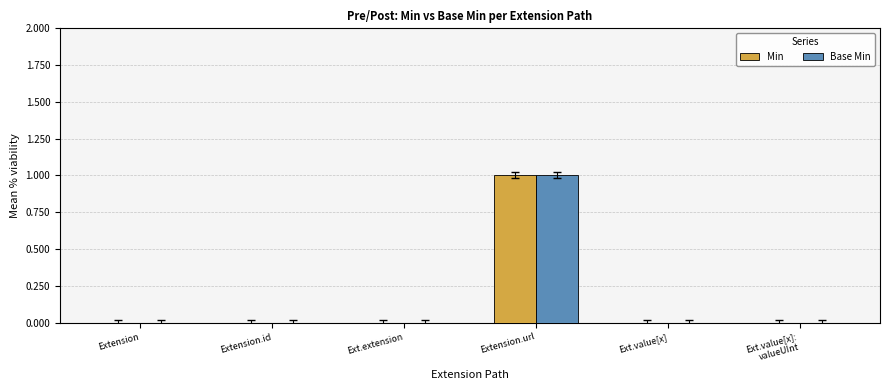

The value of Base Min at Ext.value[x] is -1. True or false?

False